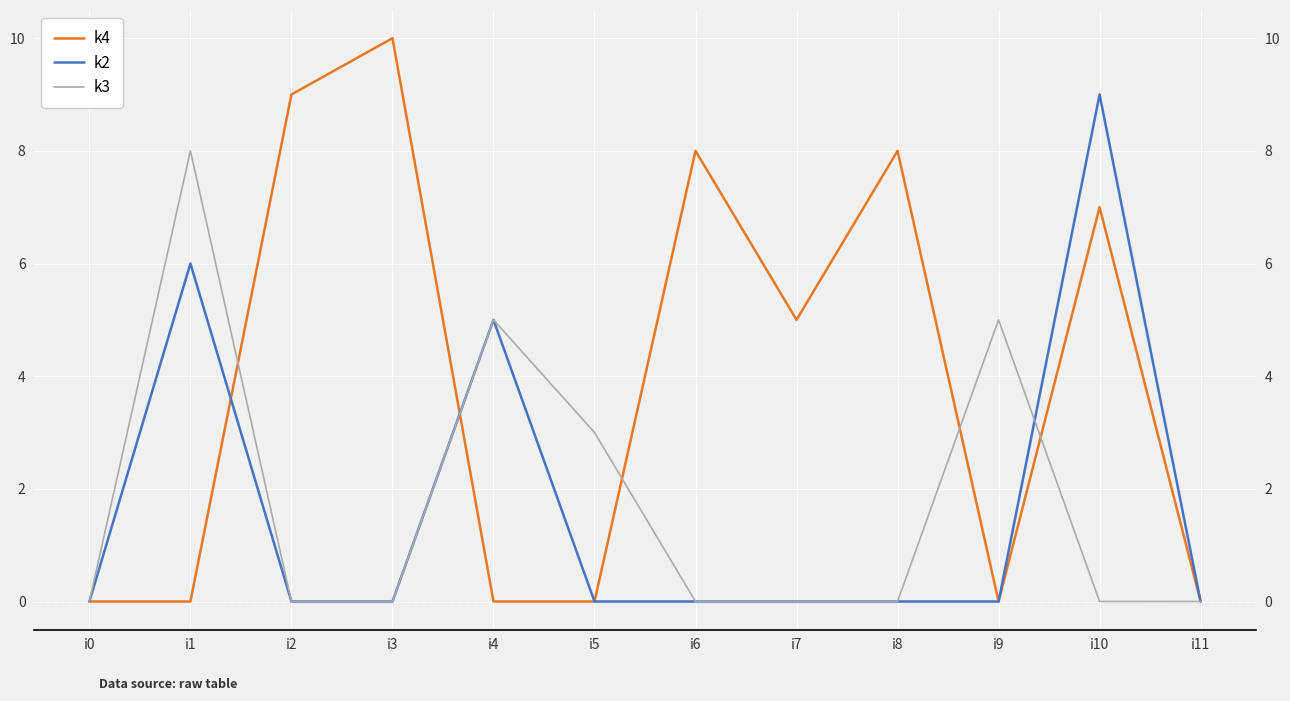

Count the number of categories in the chart.

12